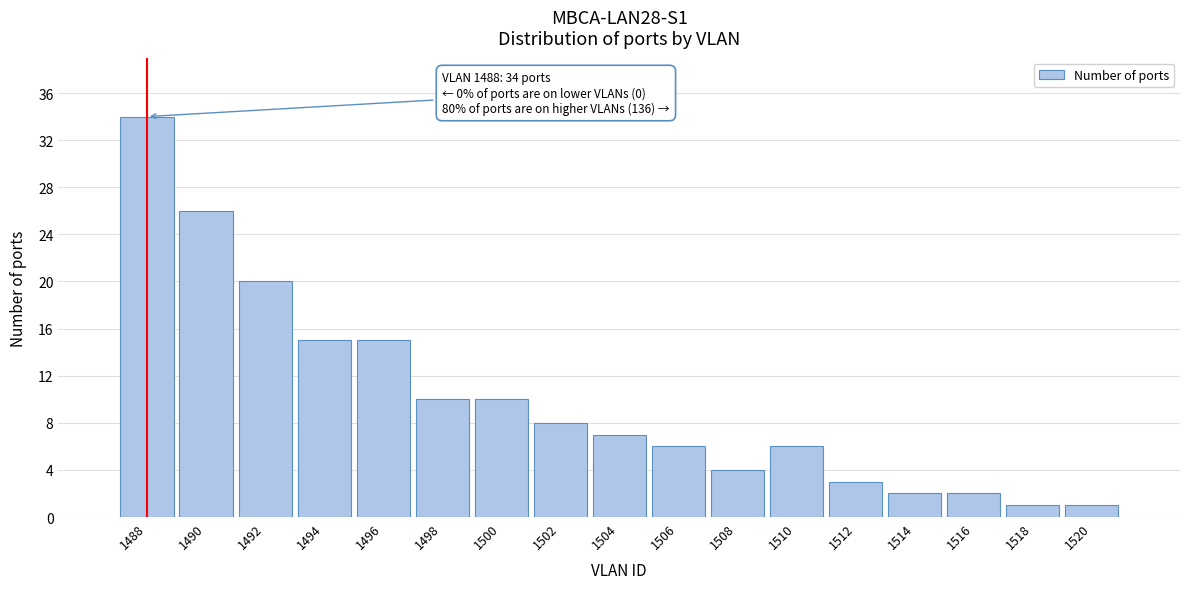

Reading left to right, what are all the values shown in this chart?

1488=34	1490=26	1492=20	1494=15	1496=15	1498=10	1500=10	1502=8	1504=7	1506=6	1508=4	1510=6	1512=3	1514=2	1516=2	1518=1	1520=1